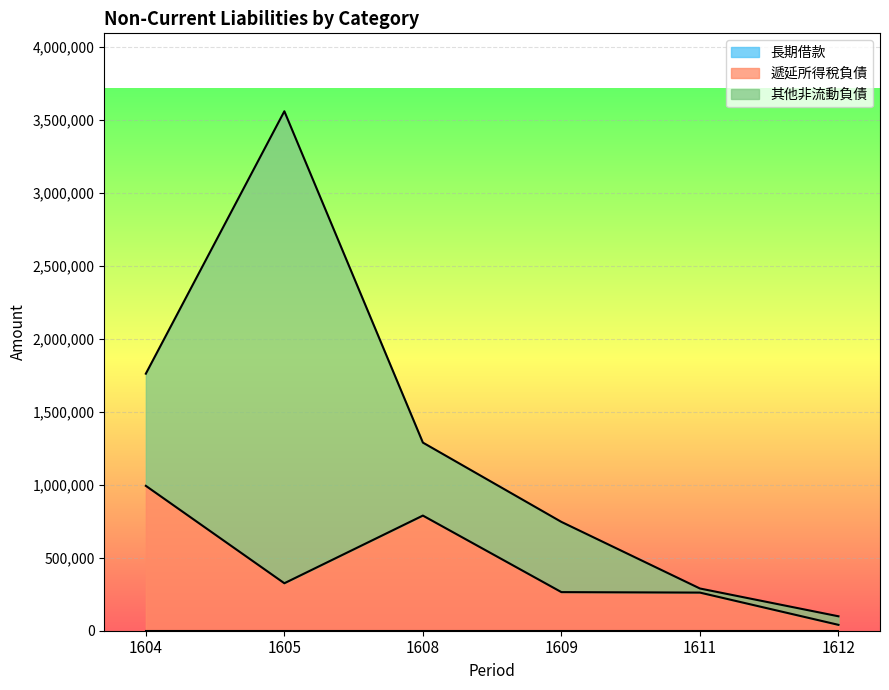

Does the chart display data point markers on the line(s)?

No